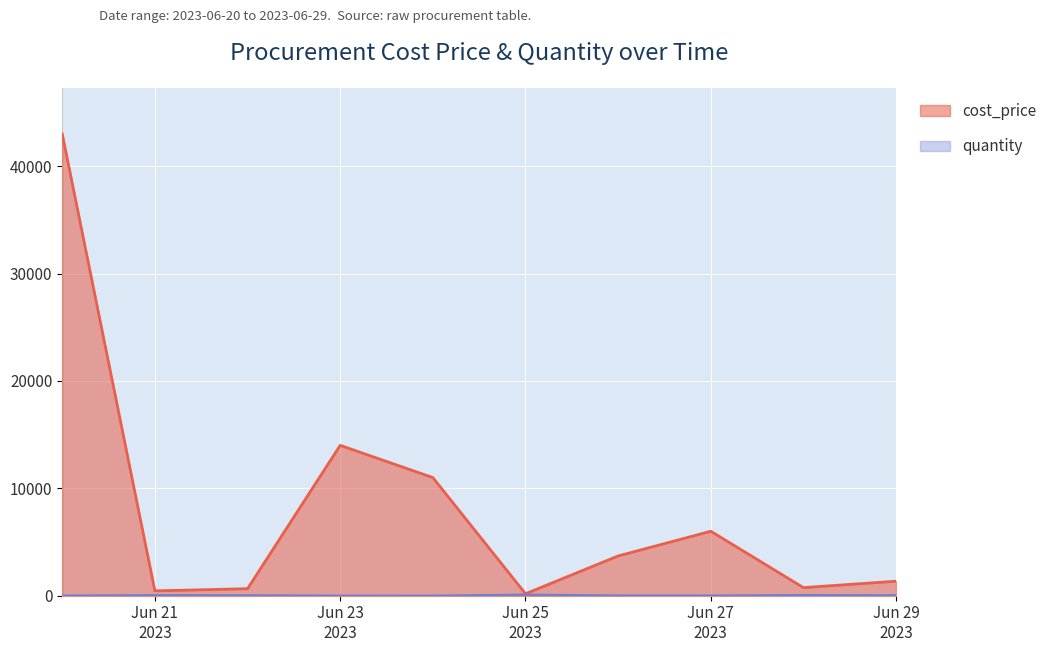

How many lines are shown in the chart?

2